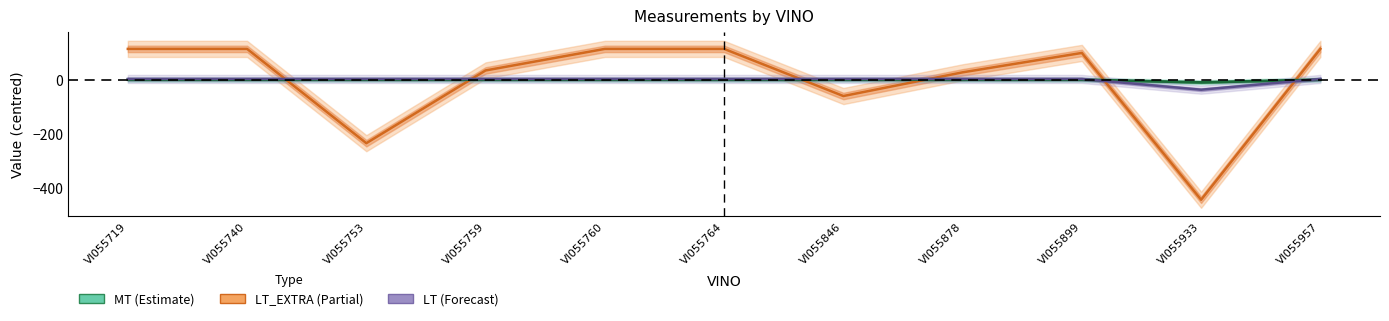

How many interior local peaks does the LT_EXTRA series have?

1